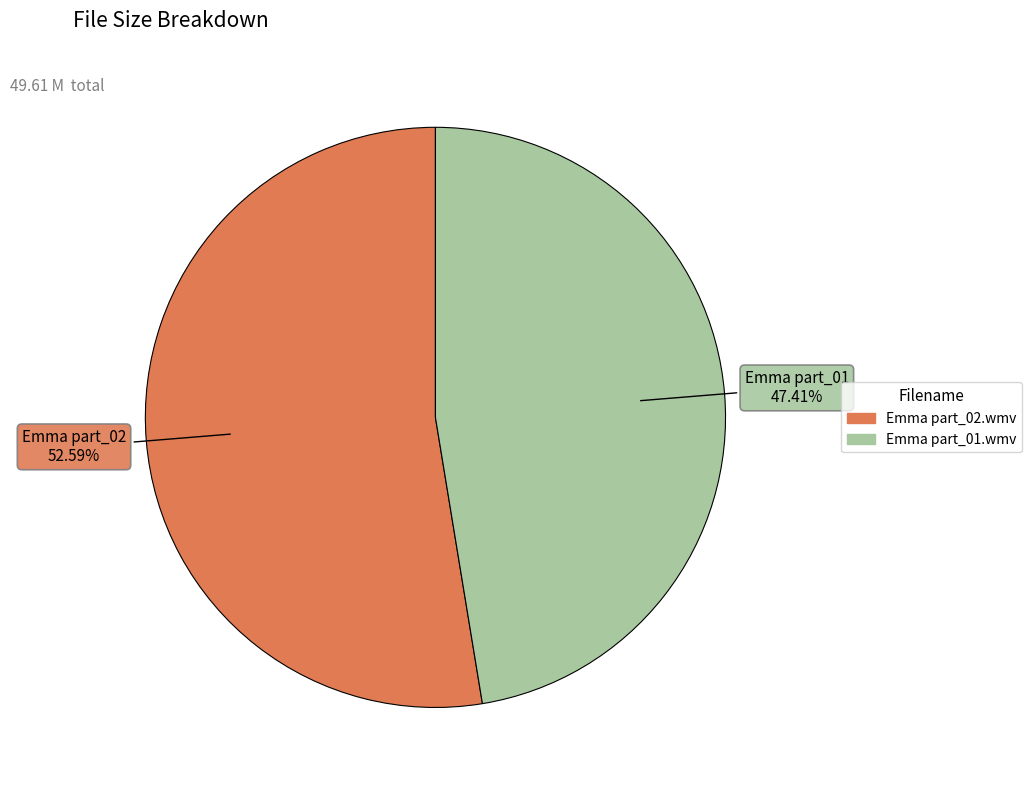

What portion of the pie excludes Emma part_01.wmv?

52.6%